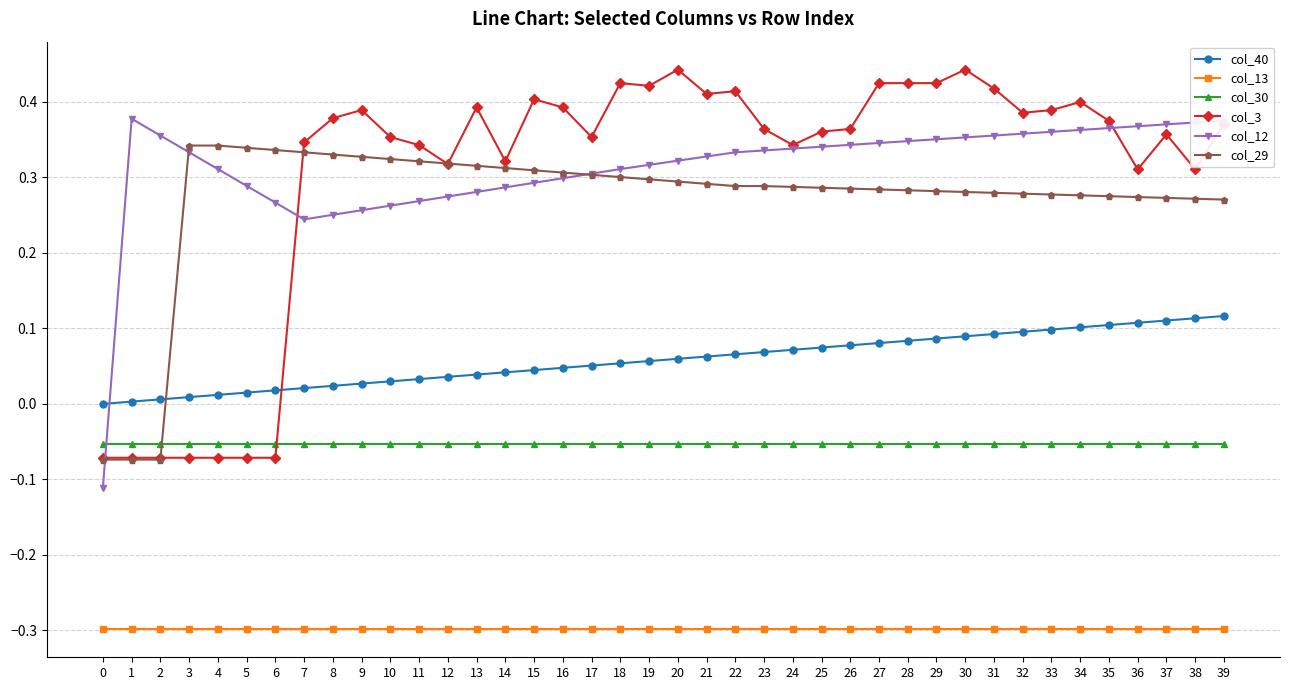

What are all the series names shown in the legend?

col_40, col_13, col_30, col_3, col_12, col_29